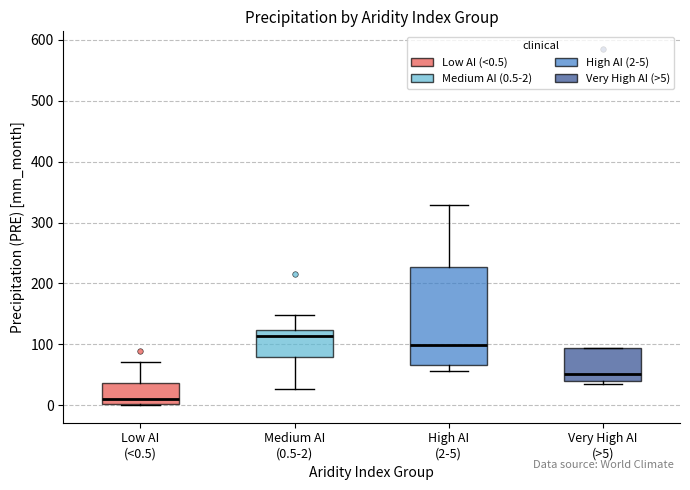

Reading left to right, transcribe this box plot: for each box, give where its median line is, the range the box spans, and where its two whiskers end, as read against the y-axis. The values are not printed on the chart, so give them approximately, as read against the axis.

Low AI (<0.5): median 10, box 0 to 40, whiskers 0 to 70
Medium AI (0.5-2): median 110, box 80 to 120, whiskers 30 to 150
High AI (2-5): median 100, box 70 to 230, whiskers 60 to 330
Very High AI (>5): median 50, box 40 to 90, whiskers 30 to 90